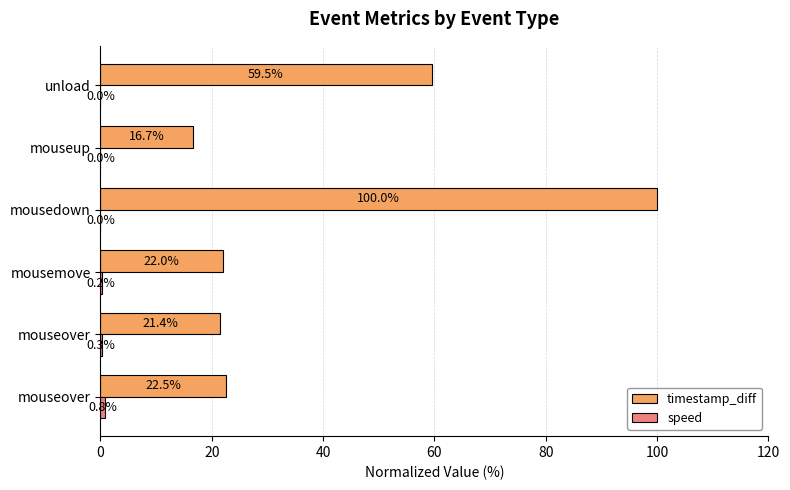

How many data points does each series have?

6